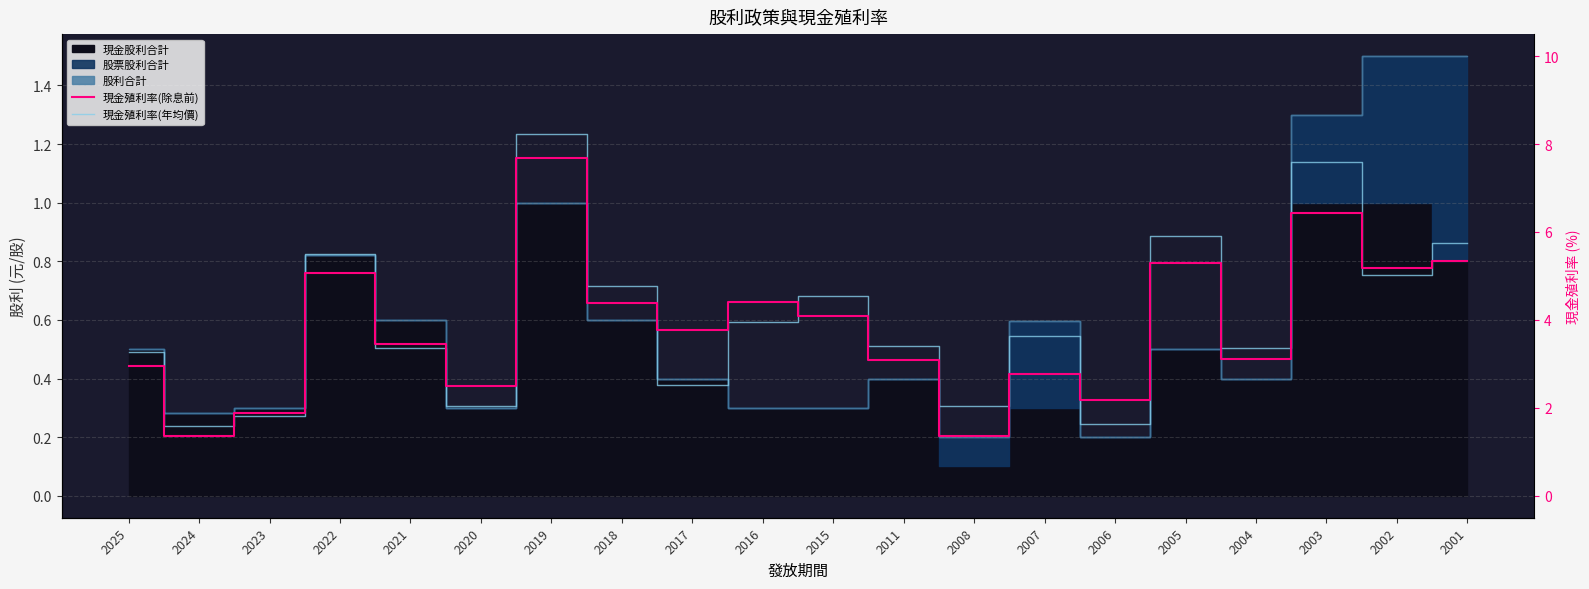

What is the difference between the highest and lowest values at 2018?

0.1